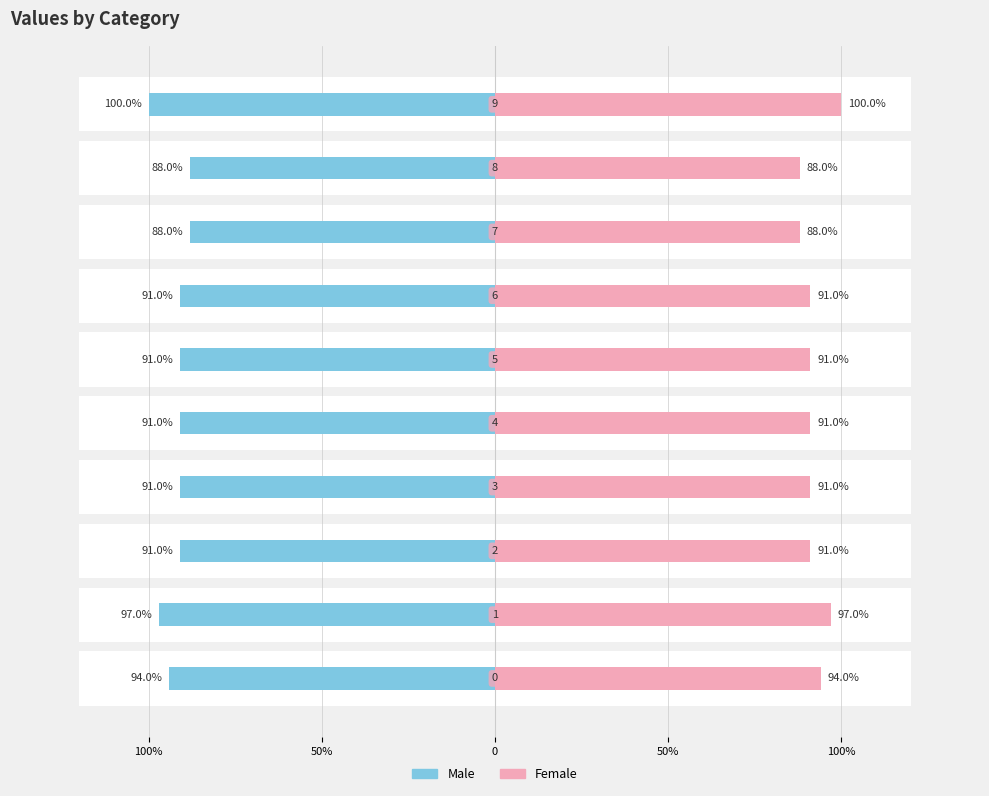

Which series has the largest range (max minus min)?

Male